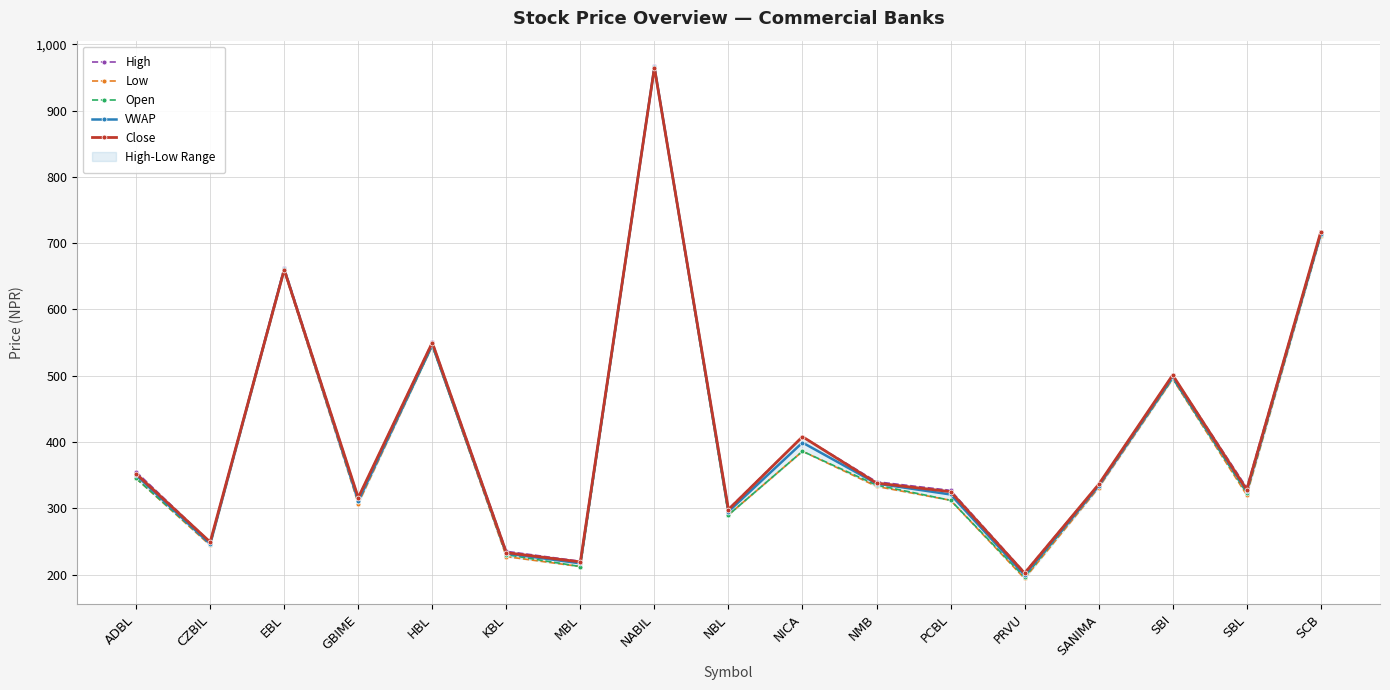

Count the number of categories in the chart.

17